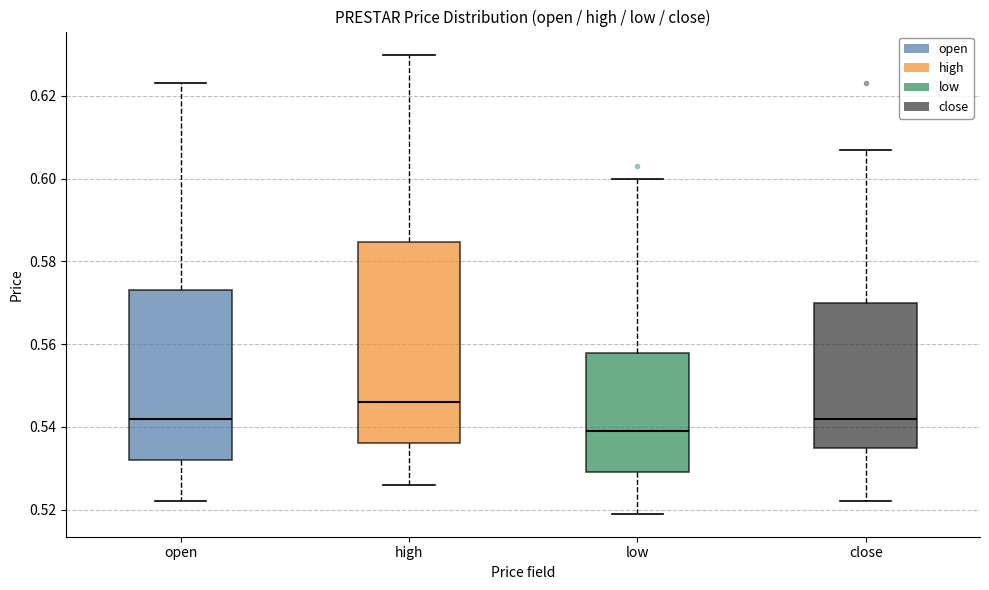

Reading left to right, transcribe this box plot: for each box, give where its median line is, the range the box spans, and where its two whiskers end, as read against the y-axis. The values are not printed on the chart, so give them approximately, as read against the axis.

open: median 0.542, box 0.532 to 0.574, whiskers 0.522 to 0.624
high: median 0.546, box 0.536 to 0.584, whiskers 0.526 to 0.630
low: median 0.540, box 0.530 to 0.558, whiskers 0.520 to 0.600
close: median 0.542, box 0.536 to 0.570, whiskers 0.522 to 0.608